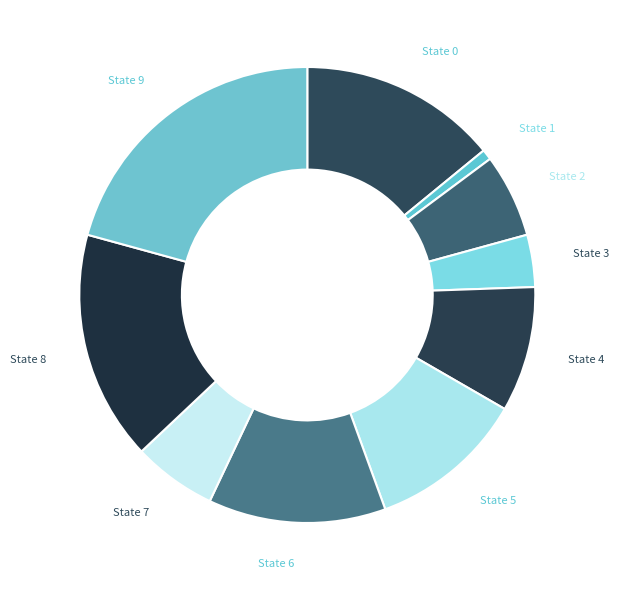

Does State 6 represent more than half of the total?

No